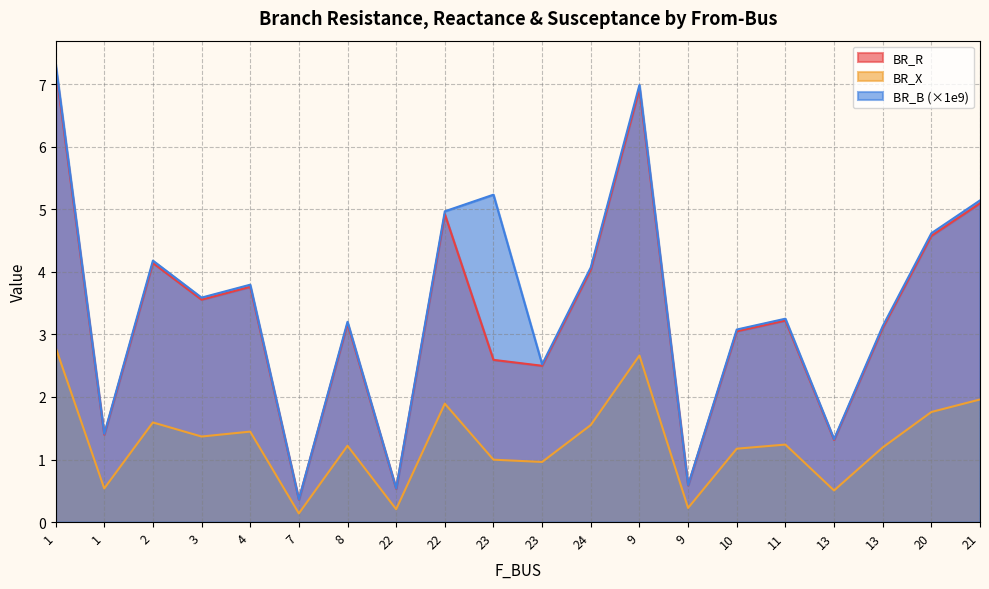

True or false: BR_X has a value of 2.5 at 23.

True